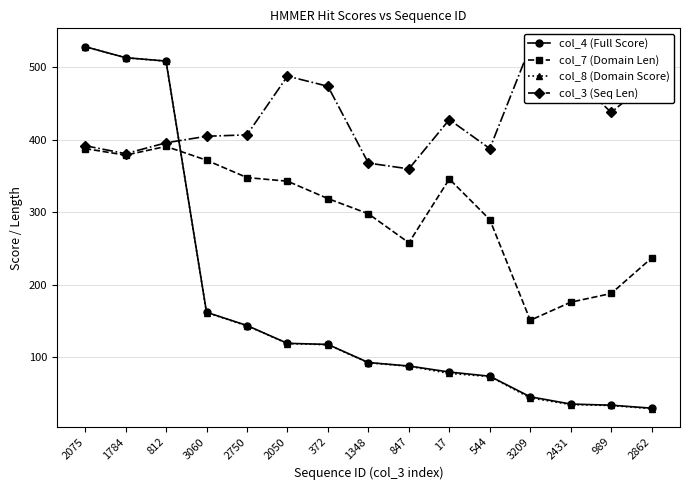

Which series has the largest total across all categories?

col_3 (Seq Len)